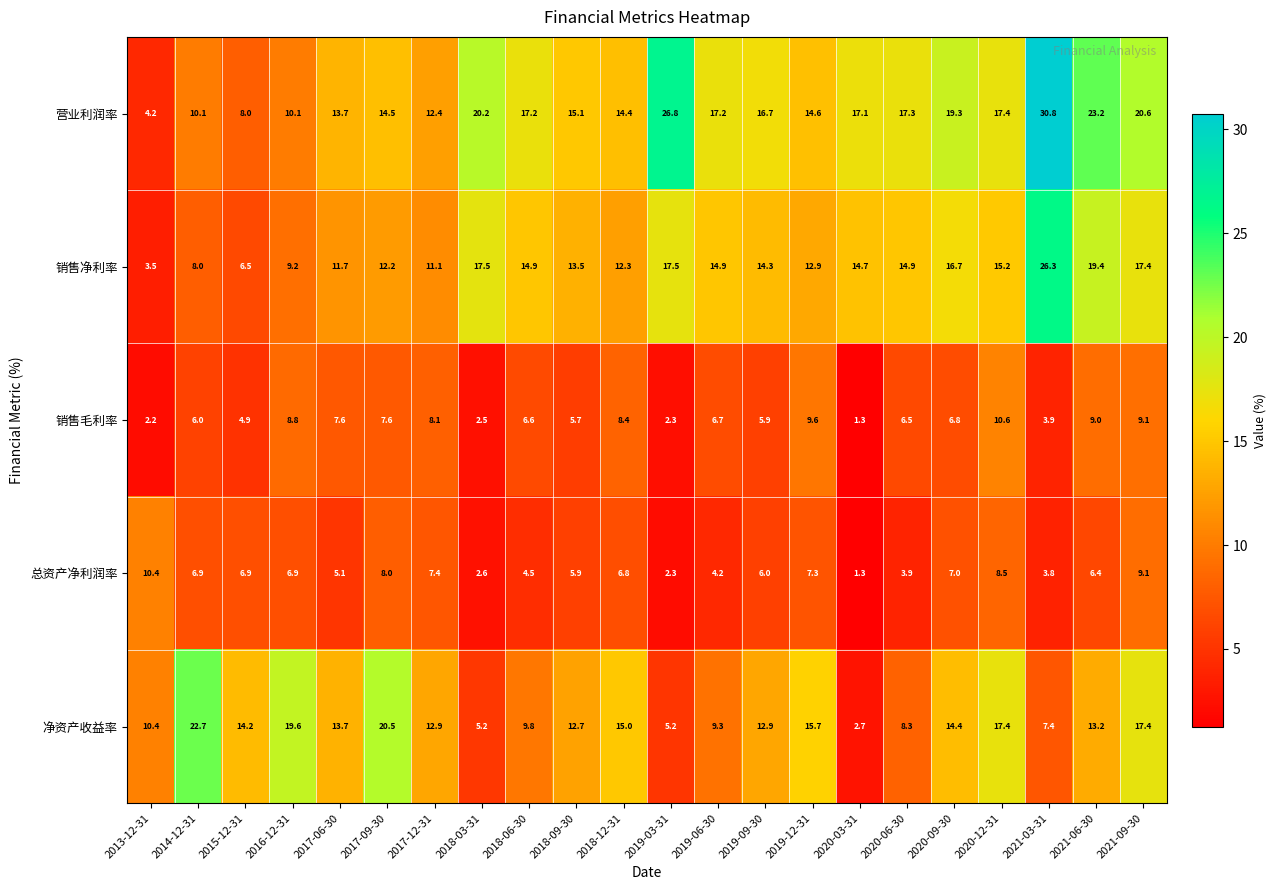

Which series has the largest total across all categories?

营业利润率